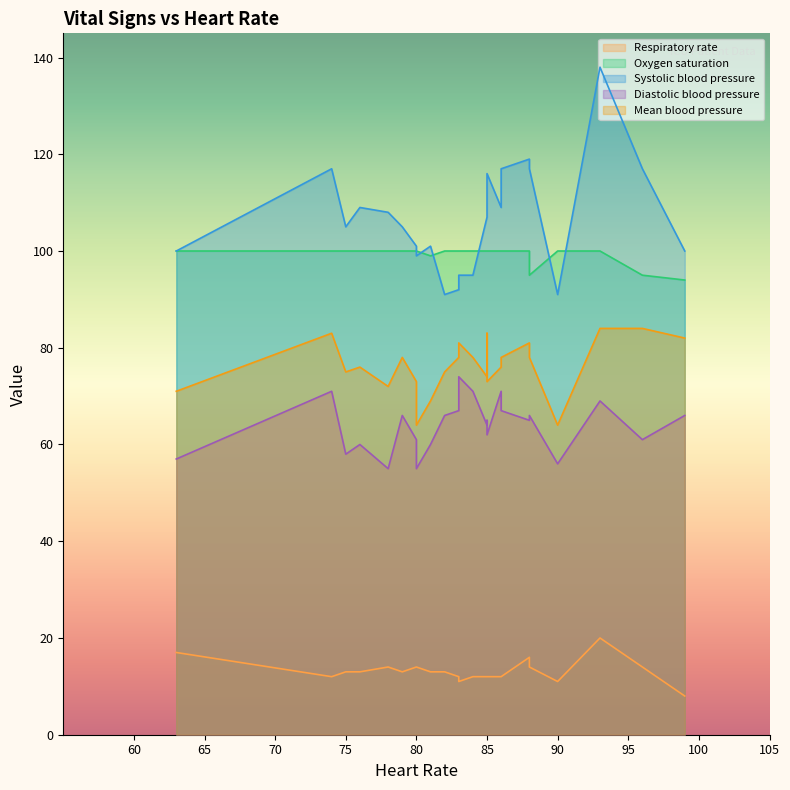

Is the value of Respiratory rate at 74 greater than the value of Mean blood pressure at 90?

No